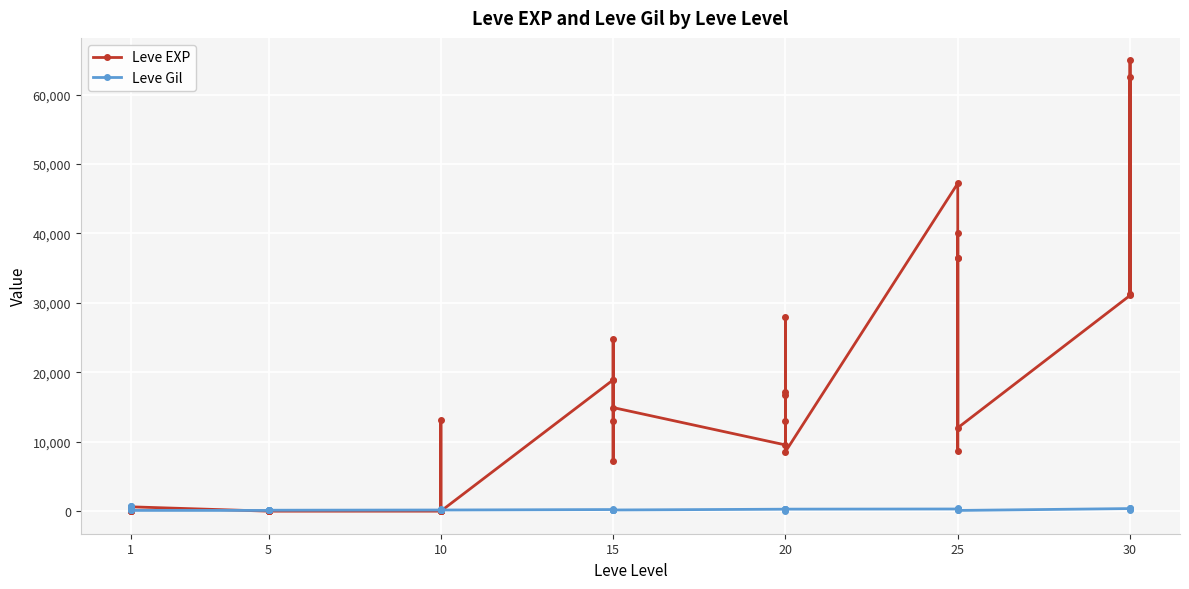

Is the value of Leve Gil at 10 greater than the value of Leve EXP at 5?

Yes